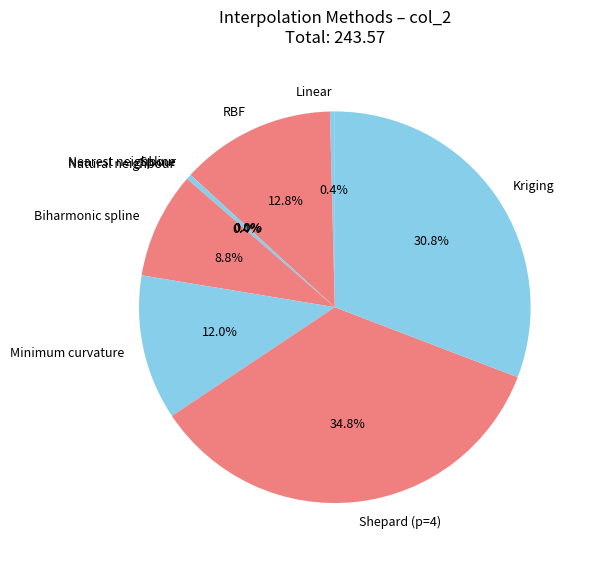

Which has a higher value, Linear or RBF?

RBF